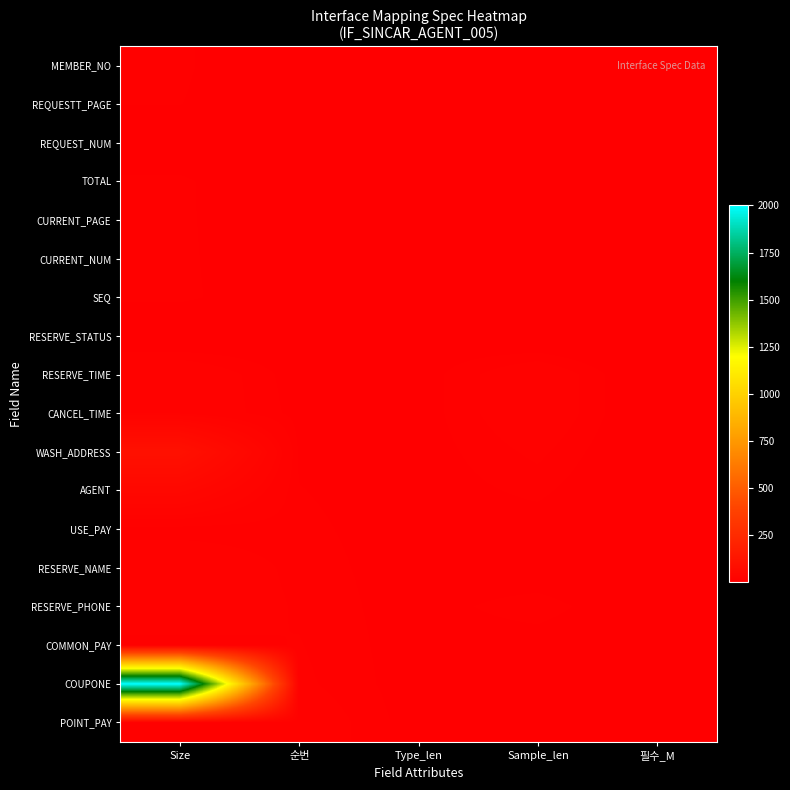

At how many categories does at least one series exceed 1367?

1